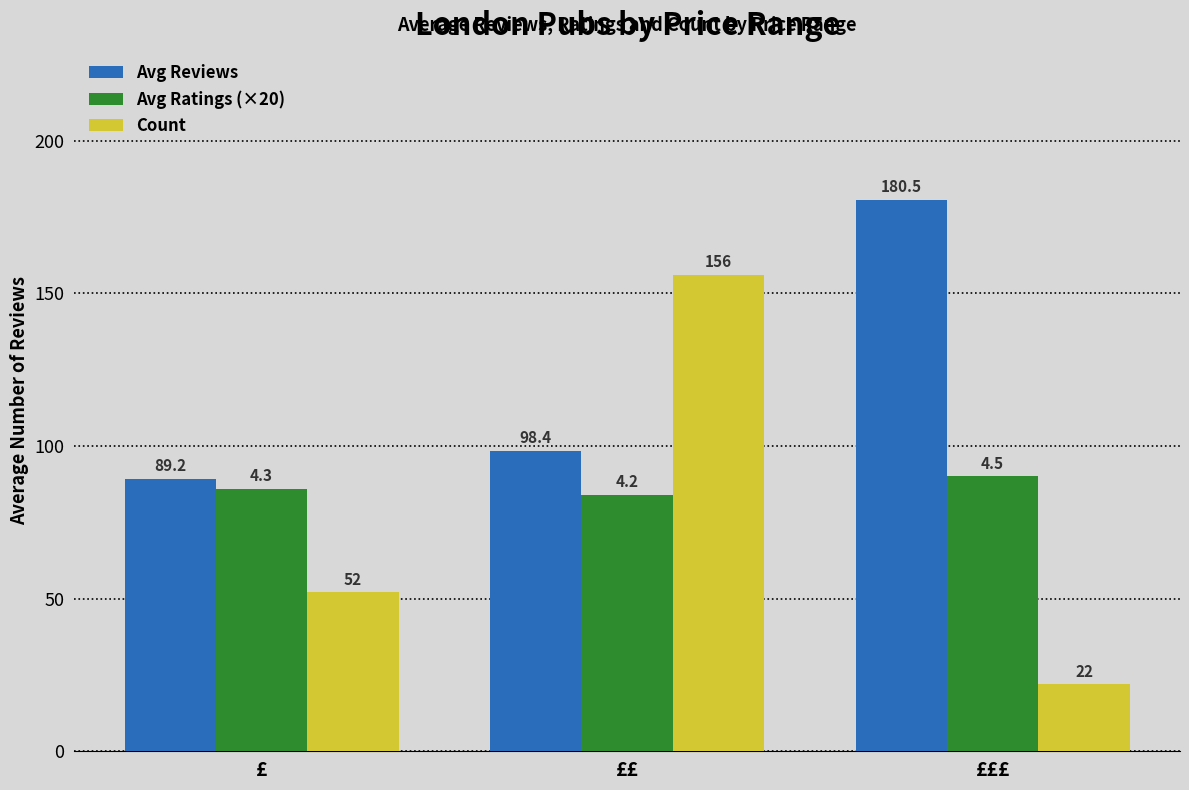

Reading left to right, list all the values displayed in this chart.

Avg Reviews: 89.2	98.4	180.5
Avg Ratings (×20): 86.0	84.0	90.0
Count: 52.0	156.0	22.0